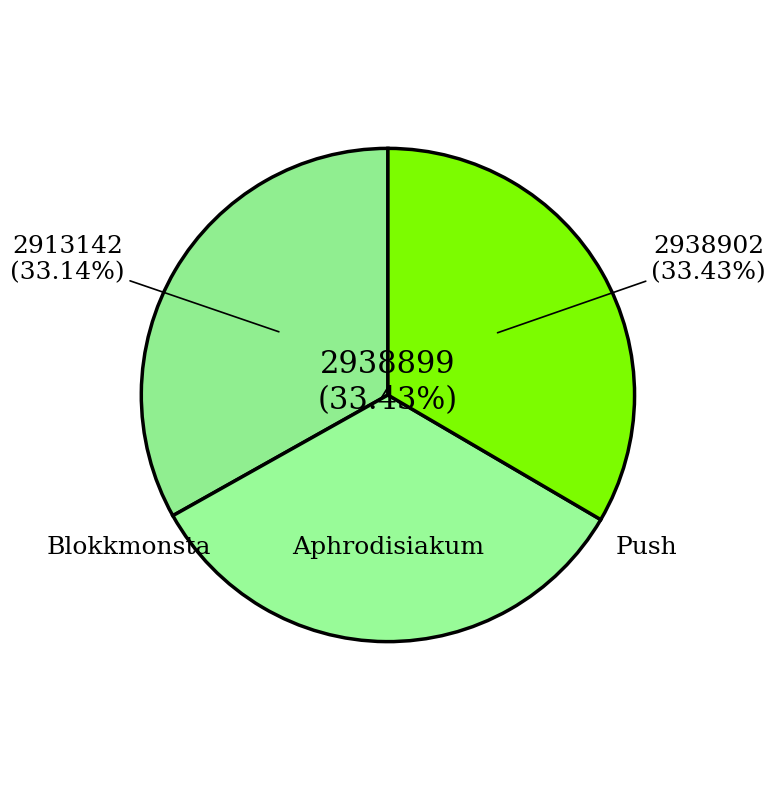

What is the change in value from PA Sports / Kianush (777353/1010696) - Aphrodisiakum to PA Sports / Kianush (777353/1010696) - Push?

+3